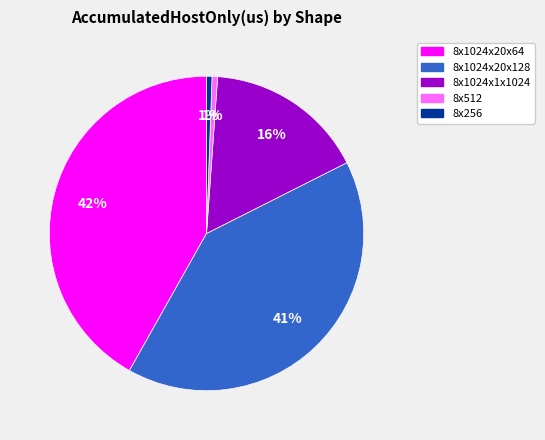

To the nearest percent, what is the average slice percentage?

20%